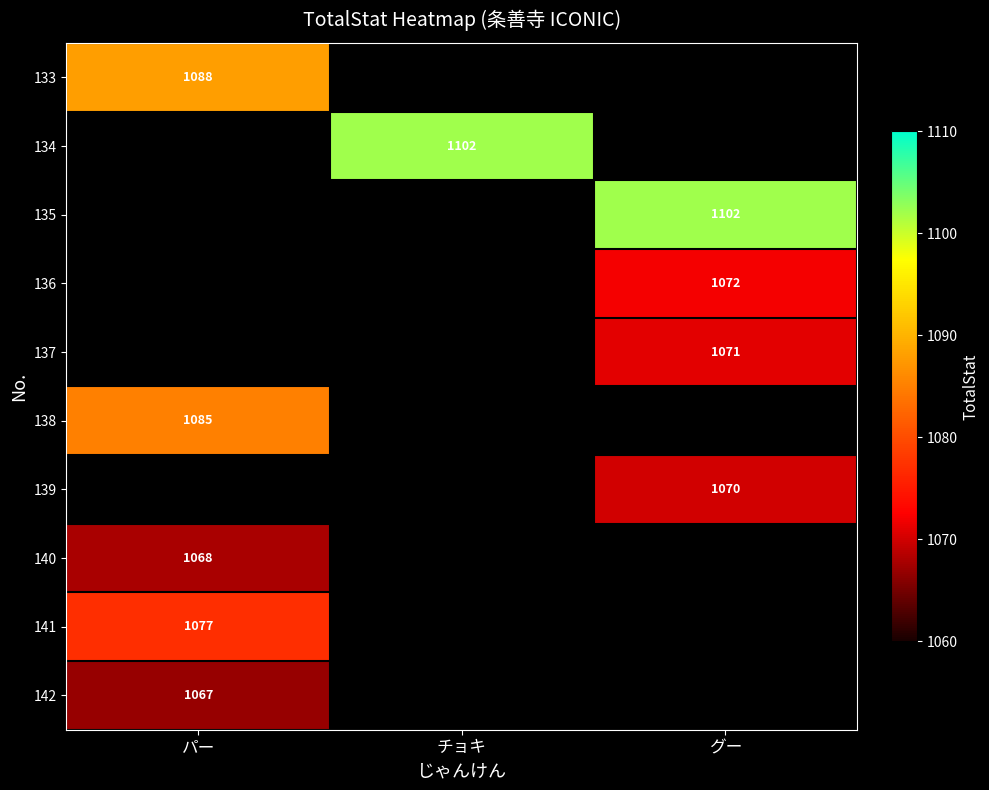

Which label corresponds to the largest value in the chart?

チョキ